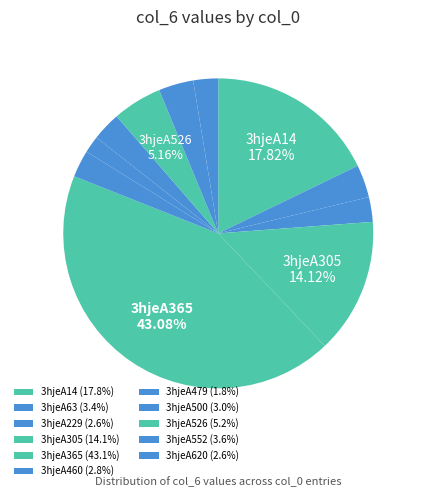

Count the number of slices in the pie.

11